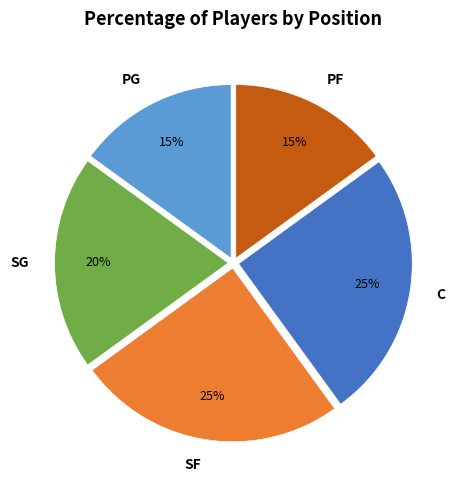

What percentage is the PG slice, to the nearest percent?

15%